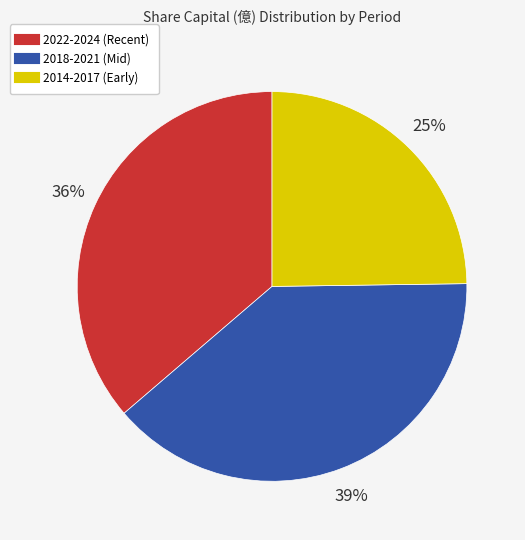

To the nearest percent, what is the difference between the largest and smallest slice percentages?

14%